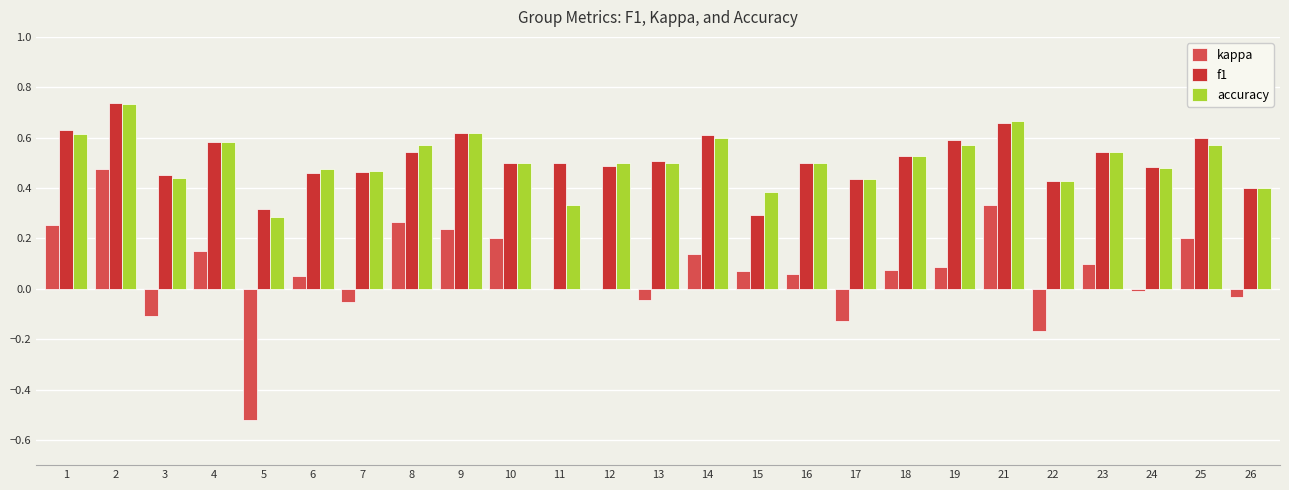

Is the value of accuracy at 11 greater than the value of f1 at 15?

Yes